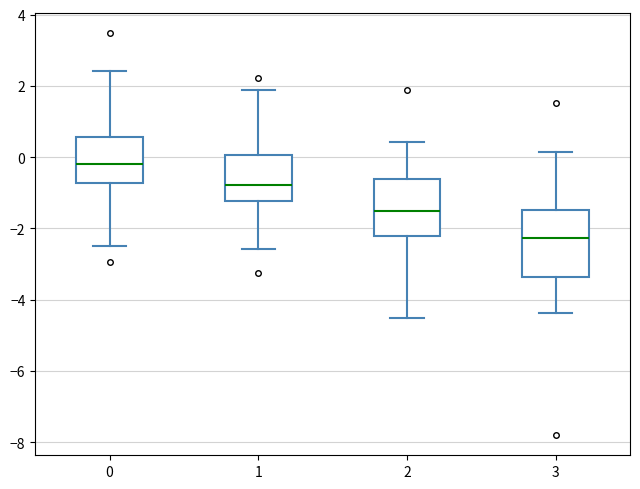

Which box has the highest median line?

0